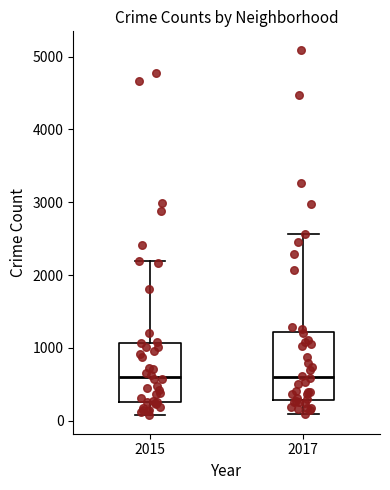

Where does the median line of the box at x = 2017 sit on the y-axis? The values are not printed on the chart, so give them approximately, as read against the axis.

600